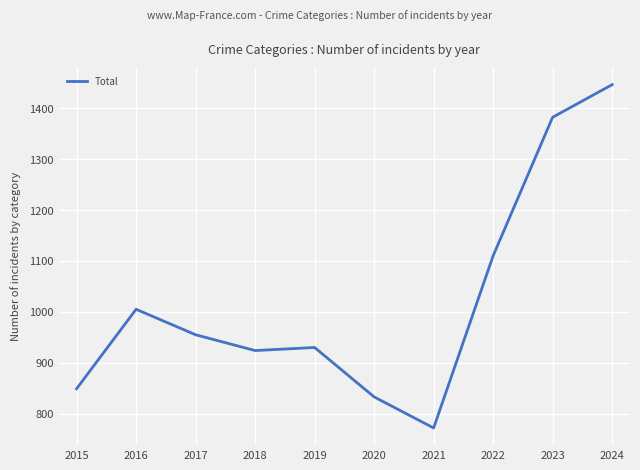

Reading right to left, extract all data points from this chart.

2024=1446	2023=1382	2022=1110	2021=772	2020=833	2019=930	2018=924	2017=955	2016=1005	2015=849